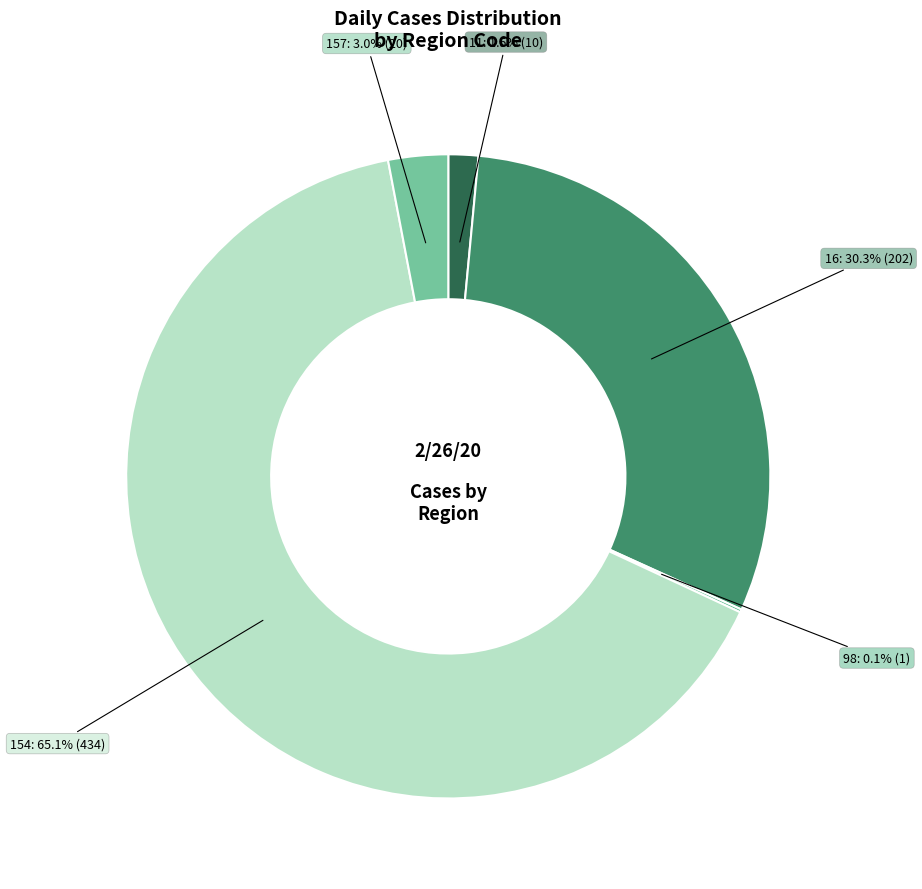

Is there a majority slice in this chart?

Yes